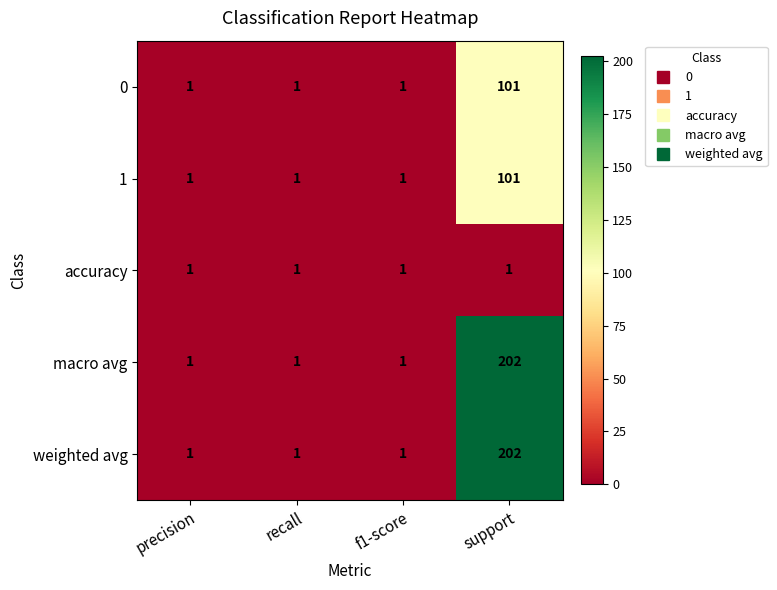

Count the number of categories in the chart.

4